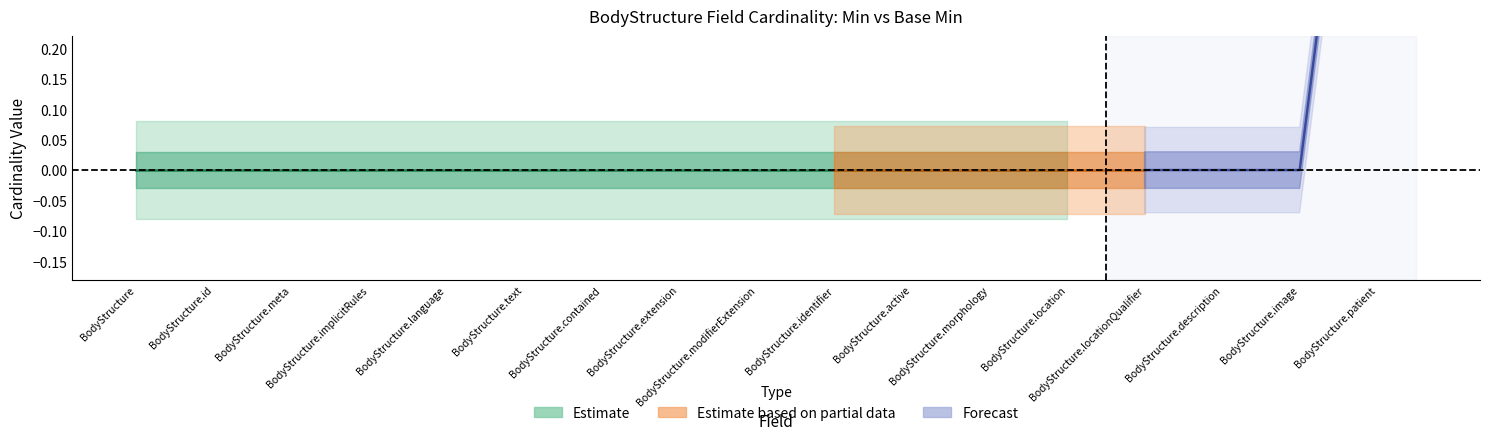

How many positive values does the min_values series have?

1